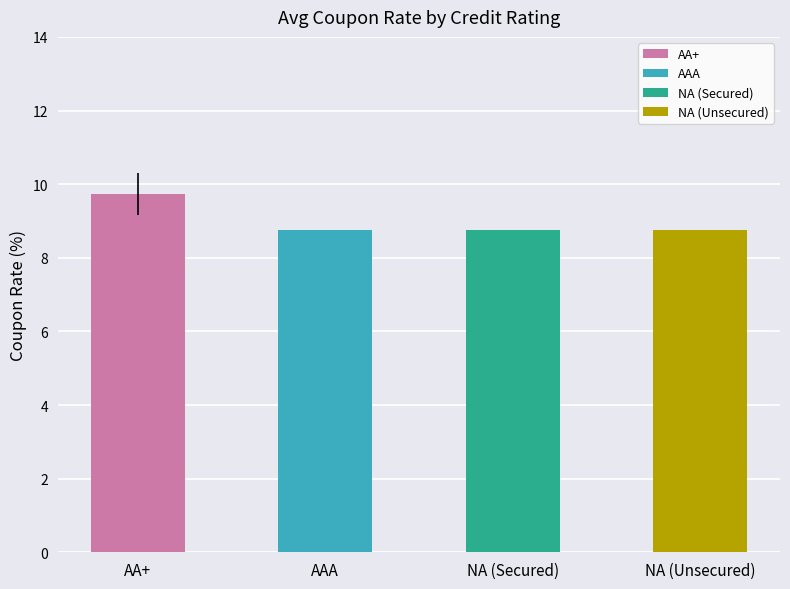

What is the total value across all series at NA (Unsecured)?

9.0